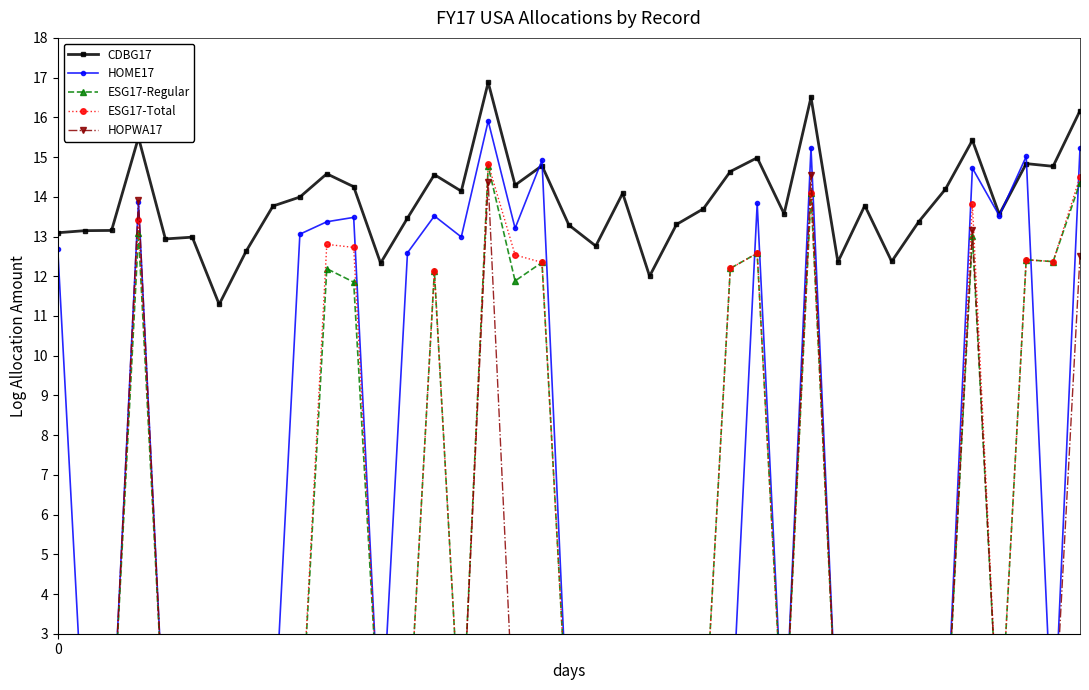

Which has a higher value, 22 or 20?

20